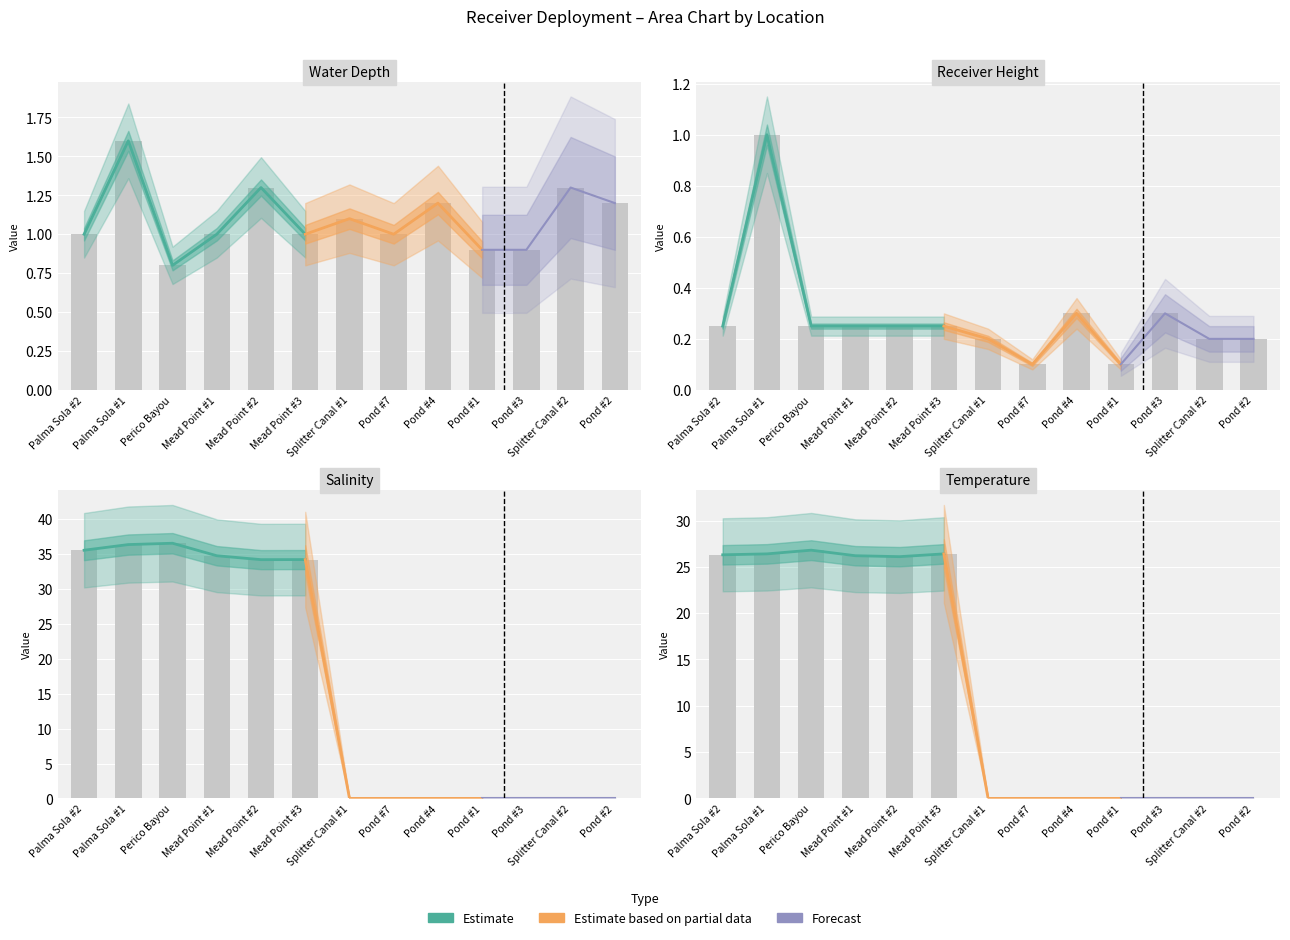

True or false: Water_Depth has a value of 1.0 at Palma Sola #2.

True